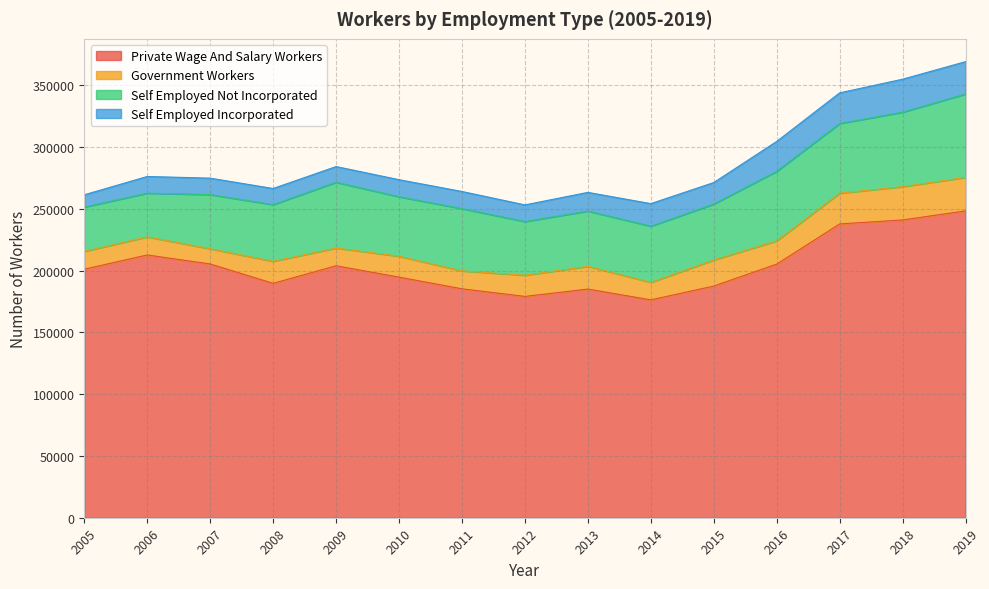

Where is self_employed_not_incorporated nearest to the value 51467?

2011